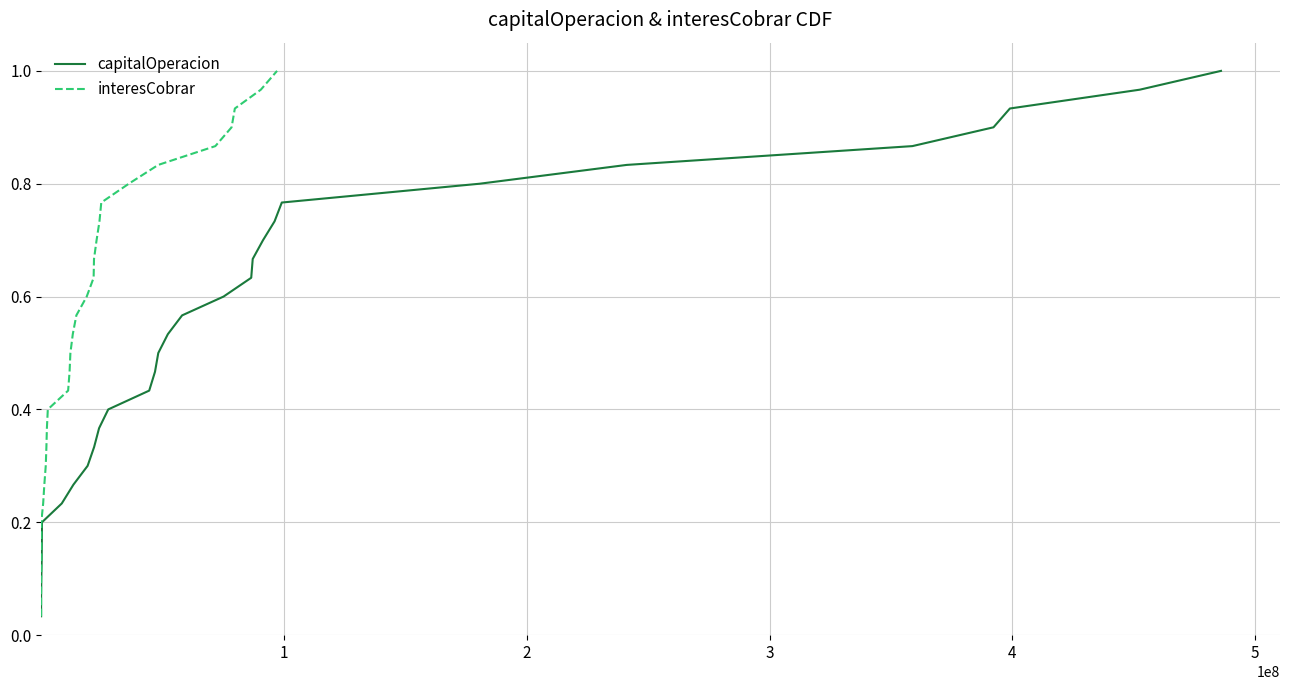

Which series has the widest spread of values?

capitalOperacion